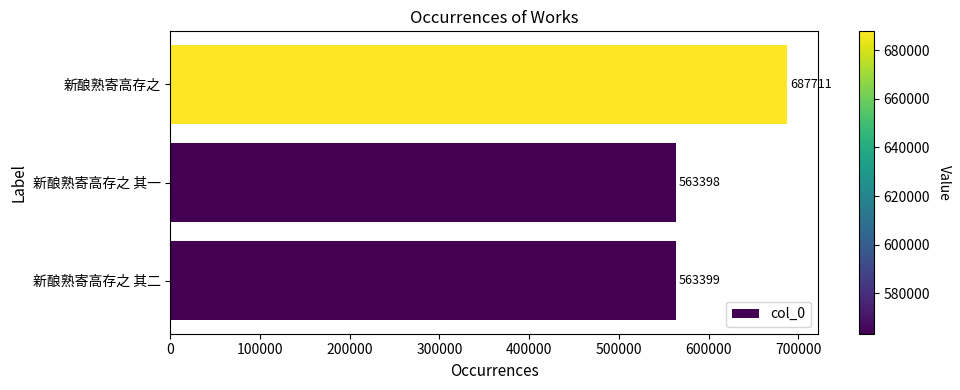

What is the difference between the second highest and minimum values?

1